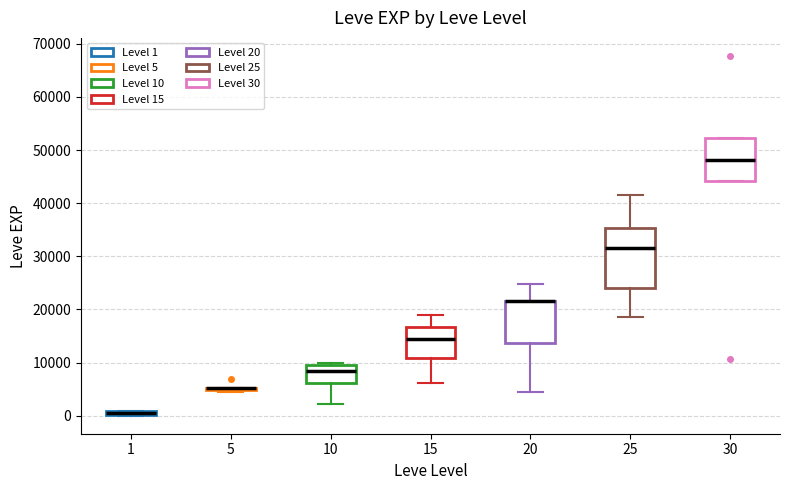

Where does the lower whisker of the box at x = 10 end on the y-axis? The values are not printed on the chart, so give them approximately, as read against the axis.

2000